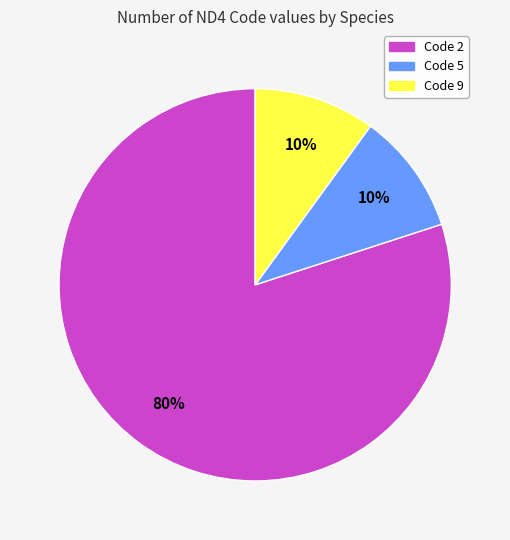

Does any single category account for the majority?

Yes